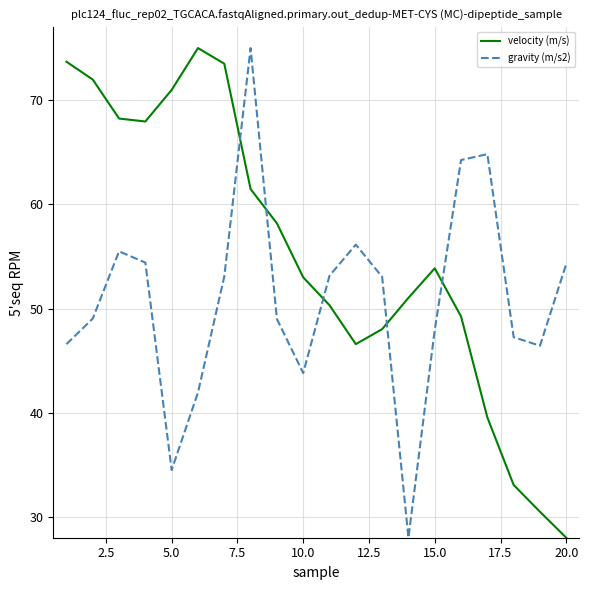

Which series has the largest total across all categories?

velocity (m/s)